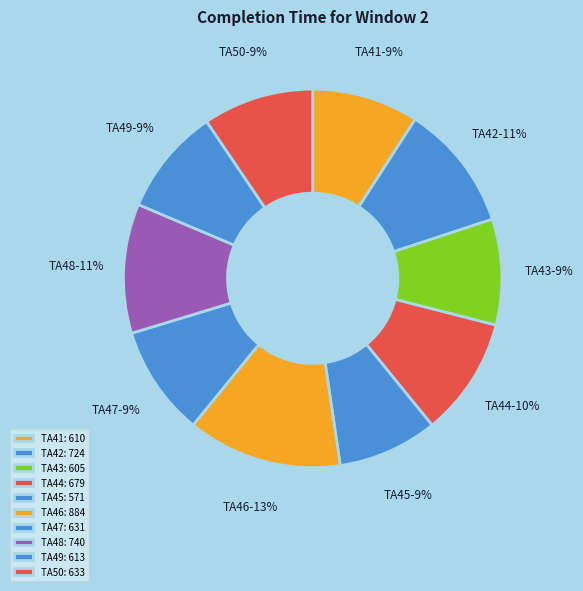

Which has a higher value, TA44 or TA50?

TA44